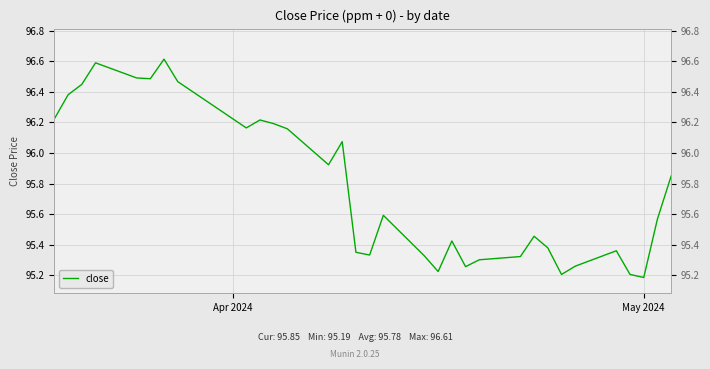

Reading left to right, extract all data points from this chart.

96.2	96.4	96.4	96.6	96.5	96.5	96.6	96.5	96.2	96.2	96.2	96.2	95.9	96.1	95.3	95.3	95.6	95.3	95.2	95.4	95.3	95.3	95.3	95.5	95.4	95.2	95.3	95.4	95.2	95.2	95.6	95.8